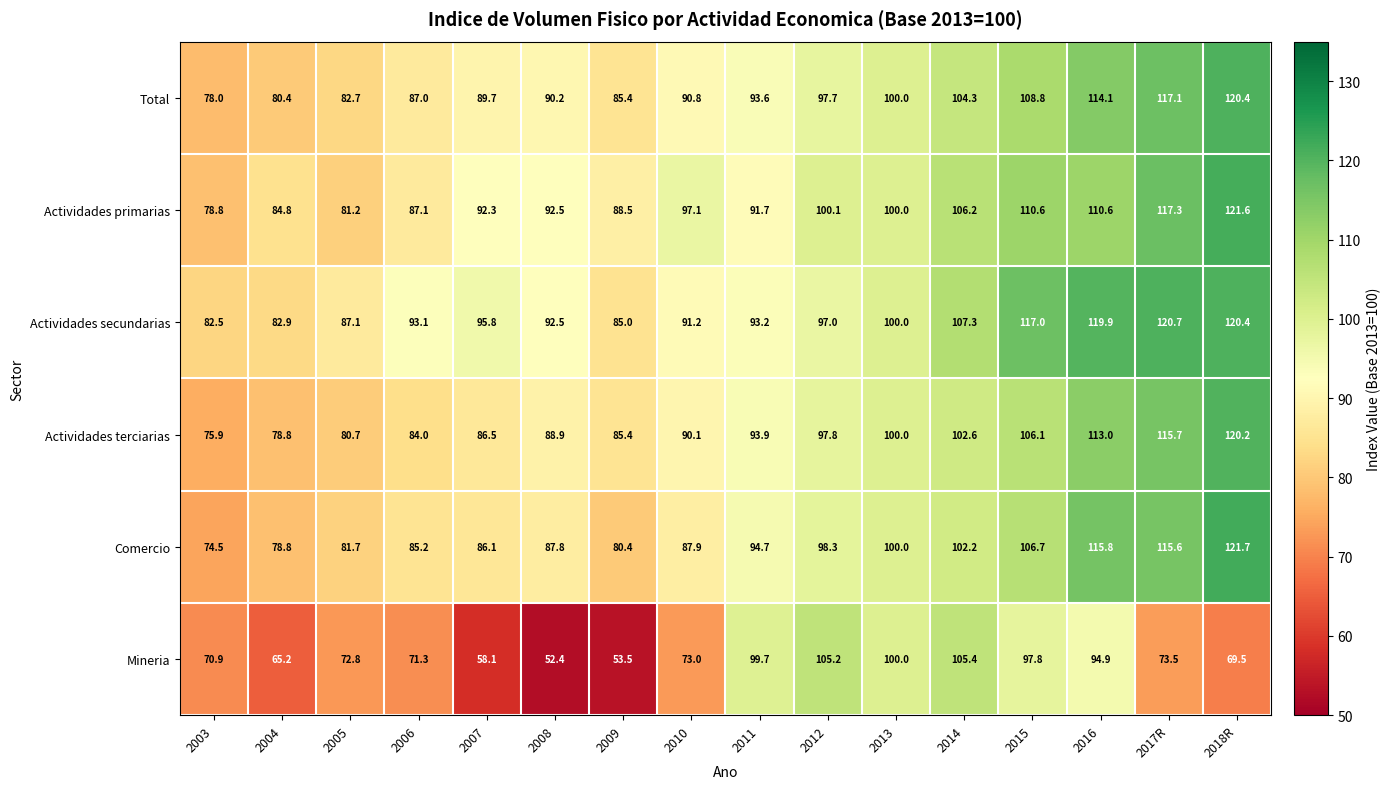

Is it true that Actividades primarias equals 124.2 at 2011?

False